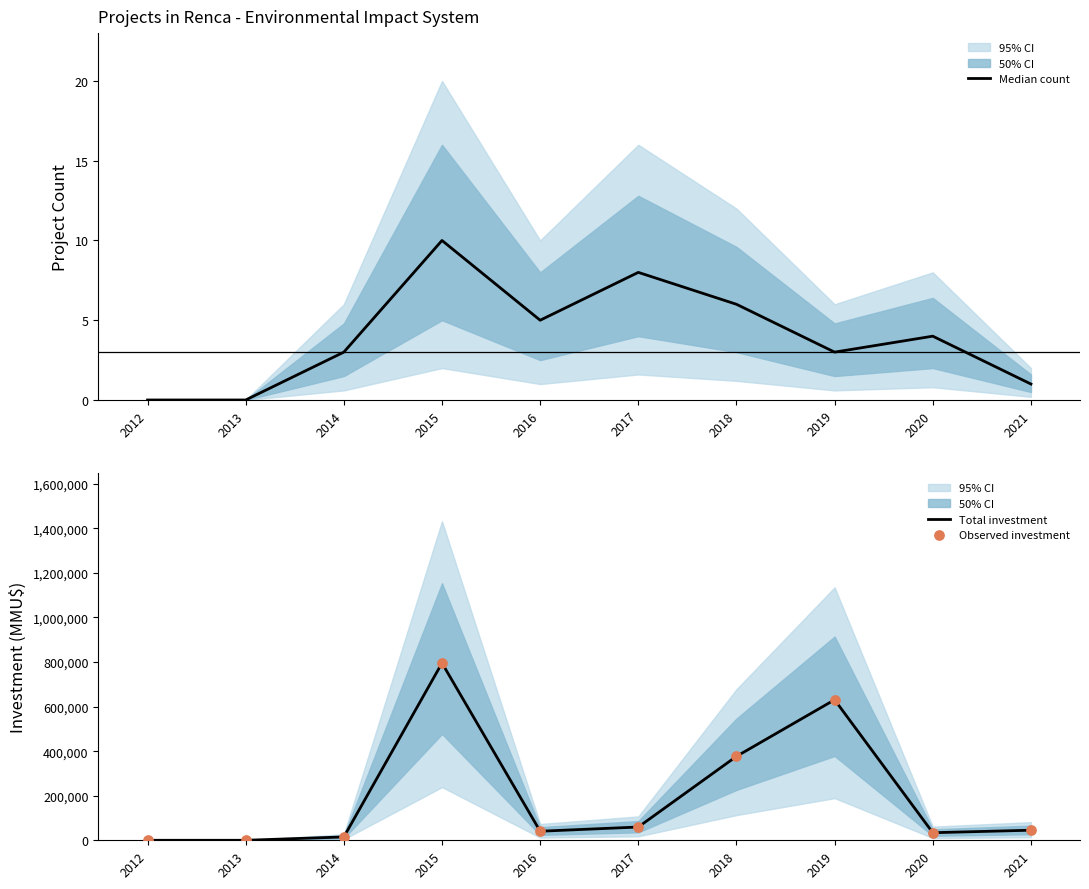

Which series reaches the maximum Y coordinate?

Total investment